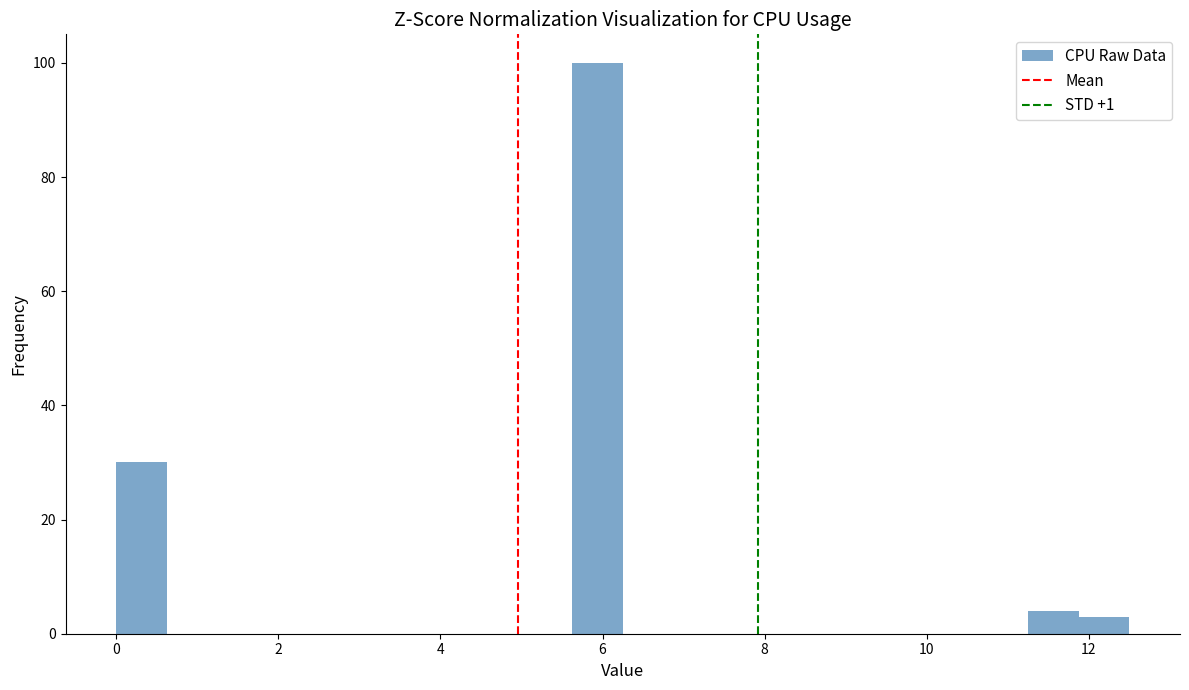

Around what value on the x-axis is the tallest bar? Give the approximate position of its centre, as read against the axis.

6.0